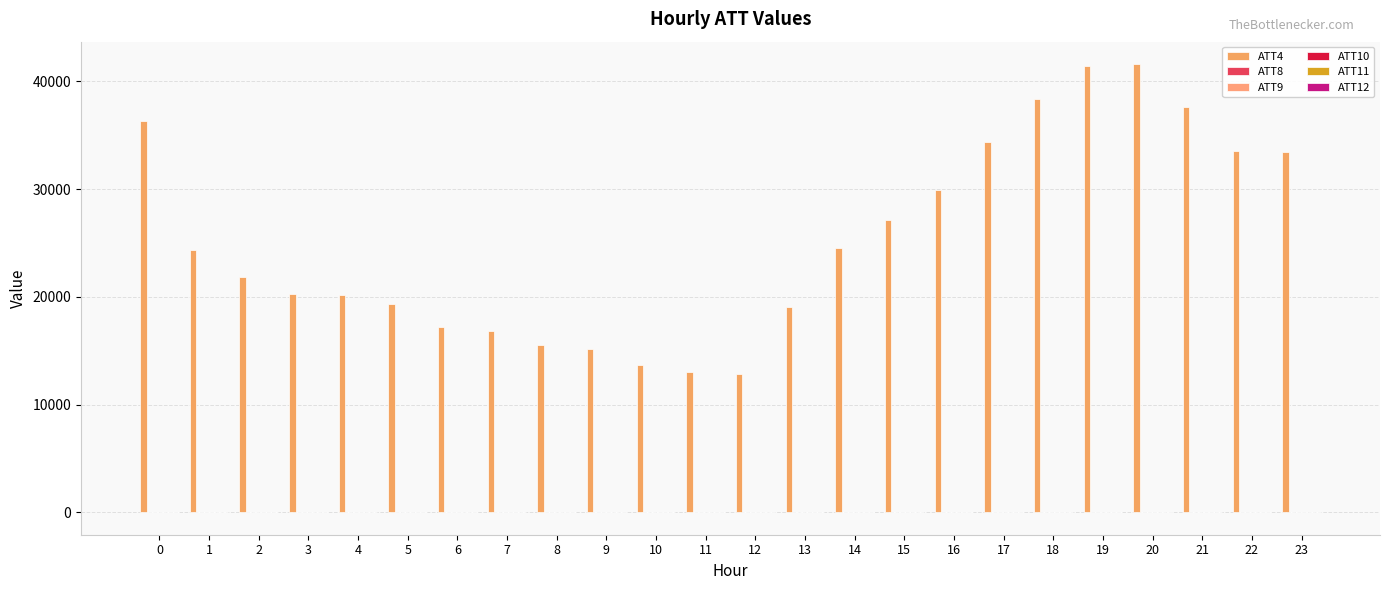

How many groups of bars are there?

24